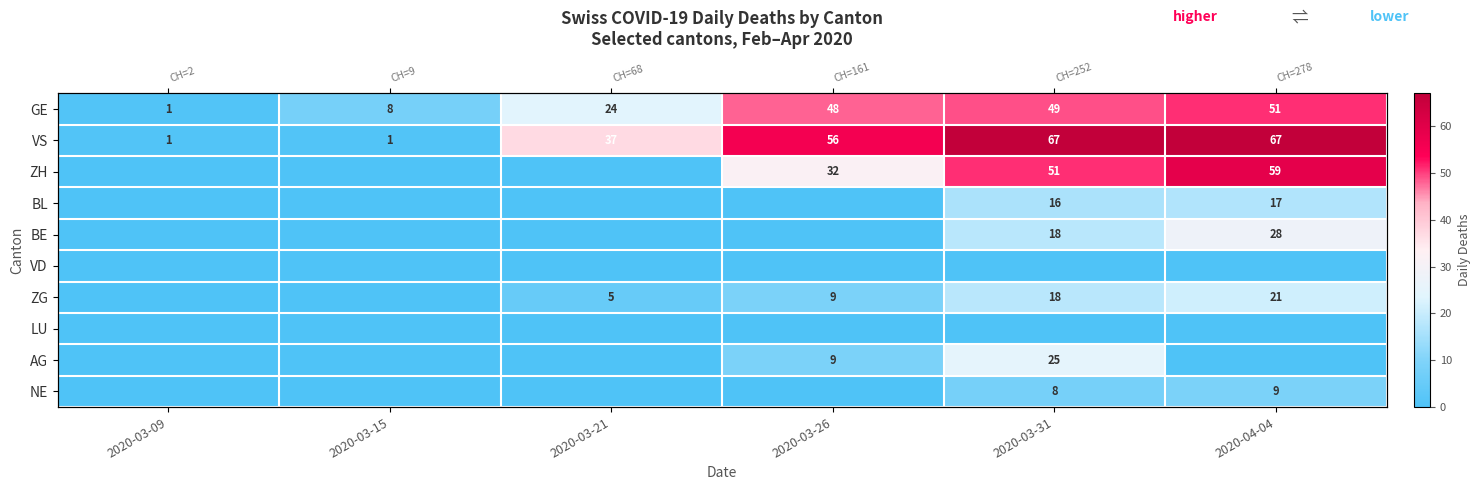

Count the number of categories in the chart.

6